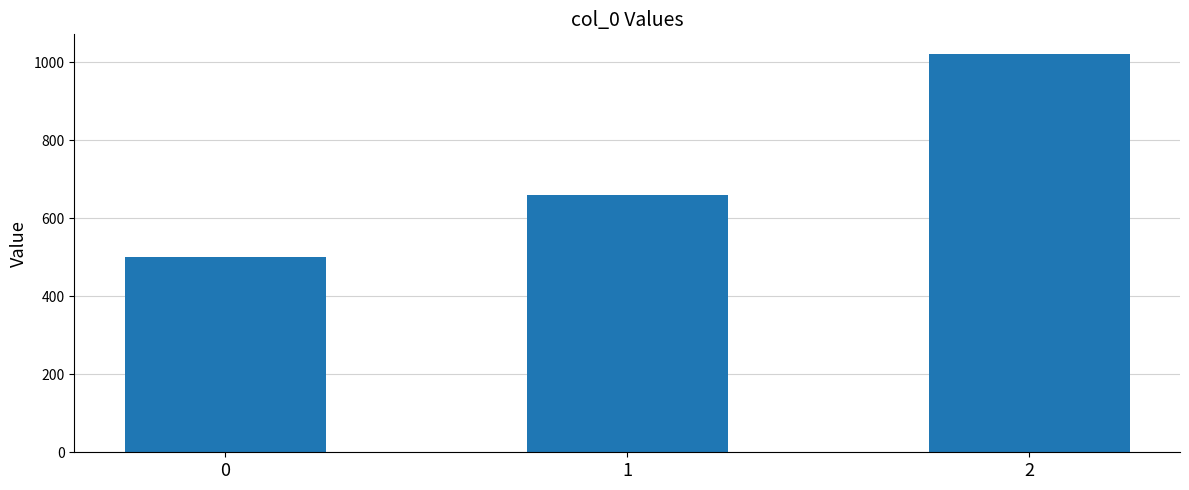

At which label is the value closest to 760?

1